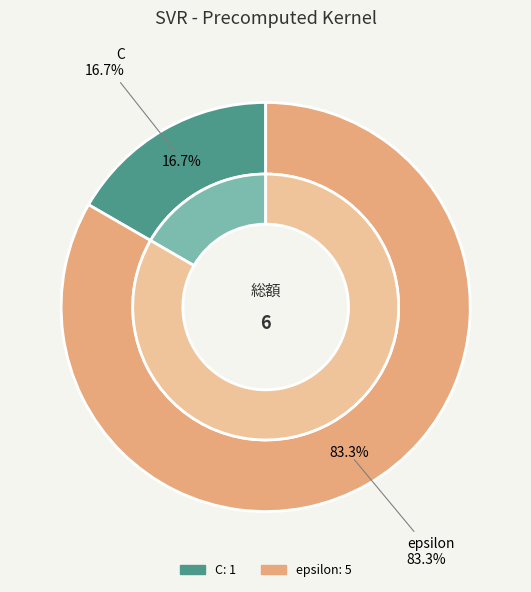

To the nearest percent, what is the difference between the largest and smallest slice percentages?

67%